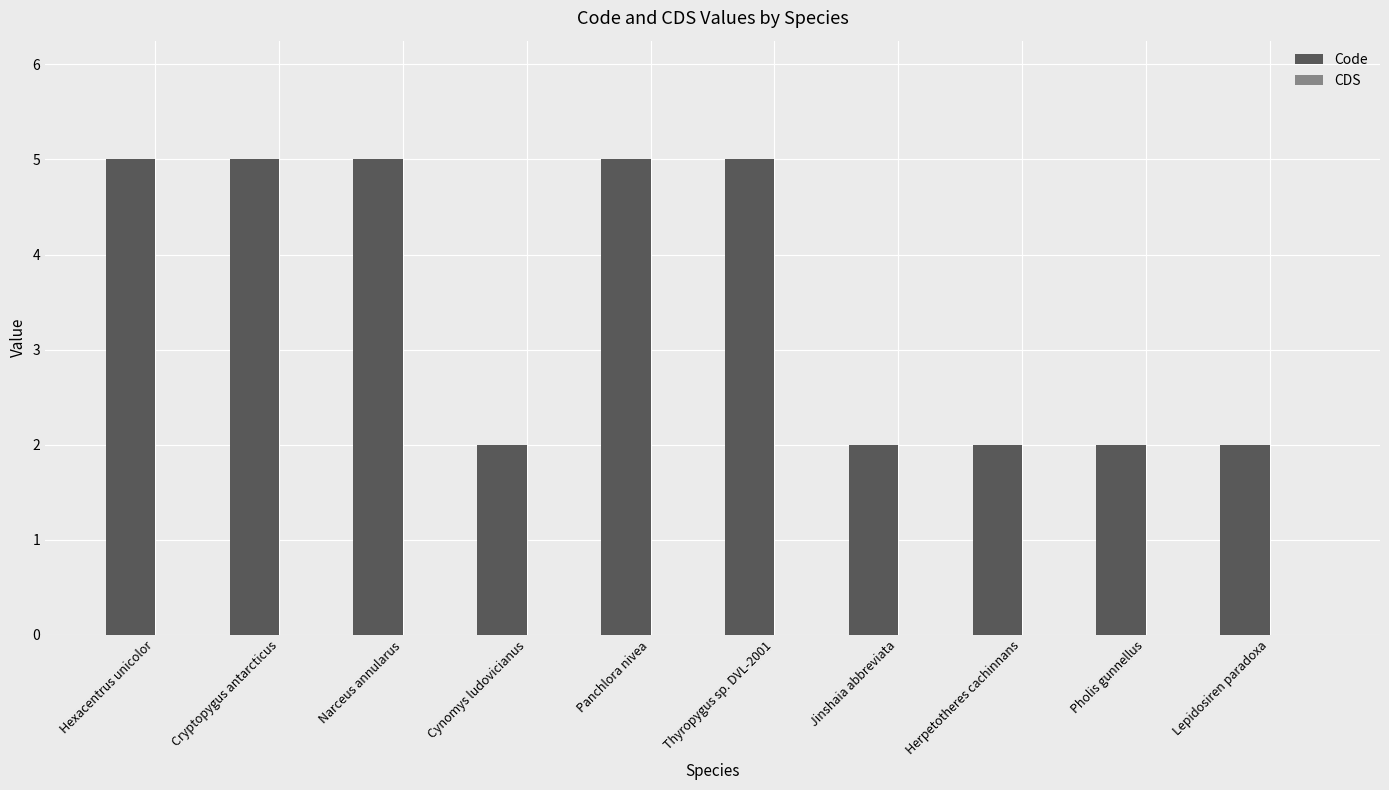

What is the sum of the values at Lepidosiren paradoxa and Thyropygus sp. DVL-2001?

7